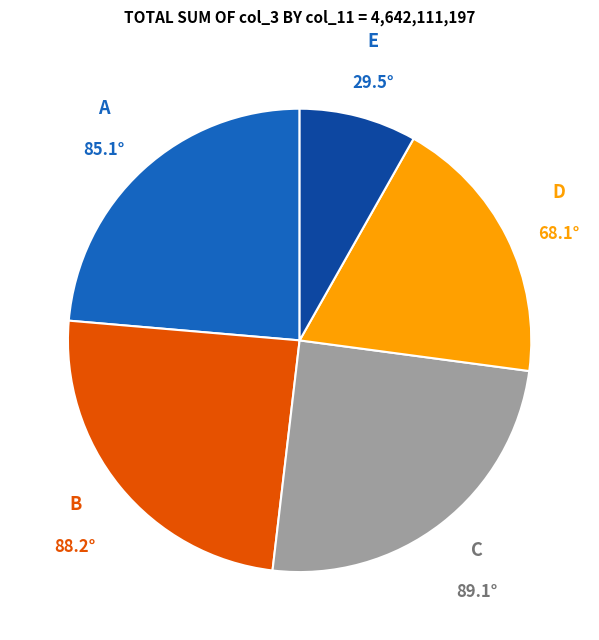

Is there any slice that represents more than half of the pie?

No